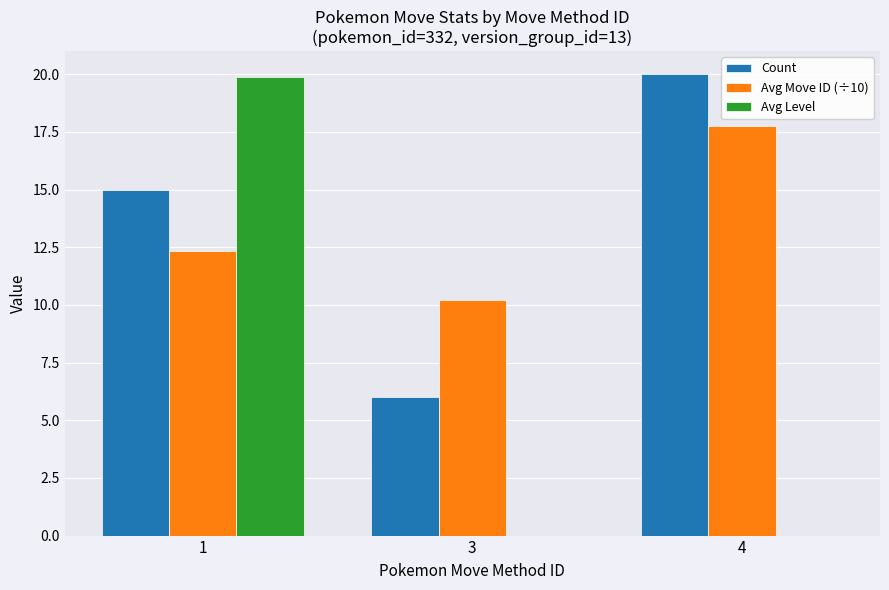

Reading right to left, list all the values displayed in this chart.

Count: 20.0	6.0	15.0
Avg Move ID (÷10): 17.8	10.2	12.3
Avg Level: 0.0	0.0	19.9